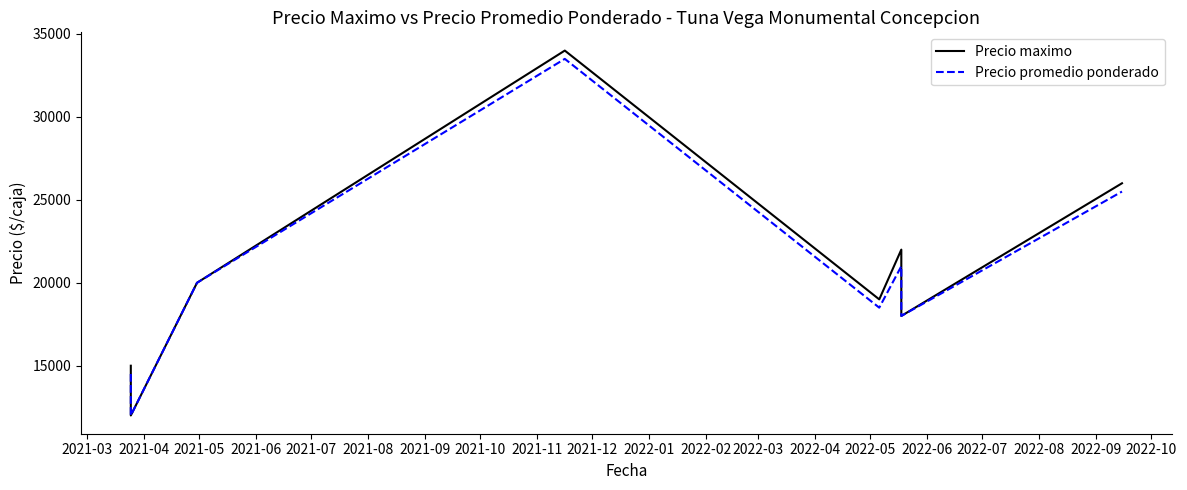

What is the value of the Precio promedio ponderado point at the 7th from the left?

18000